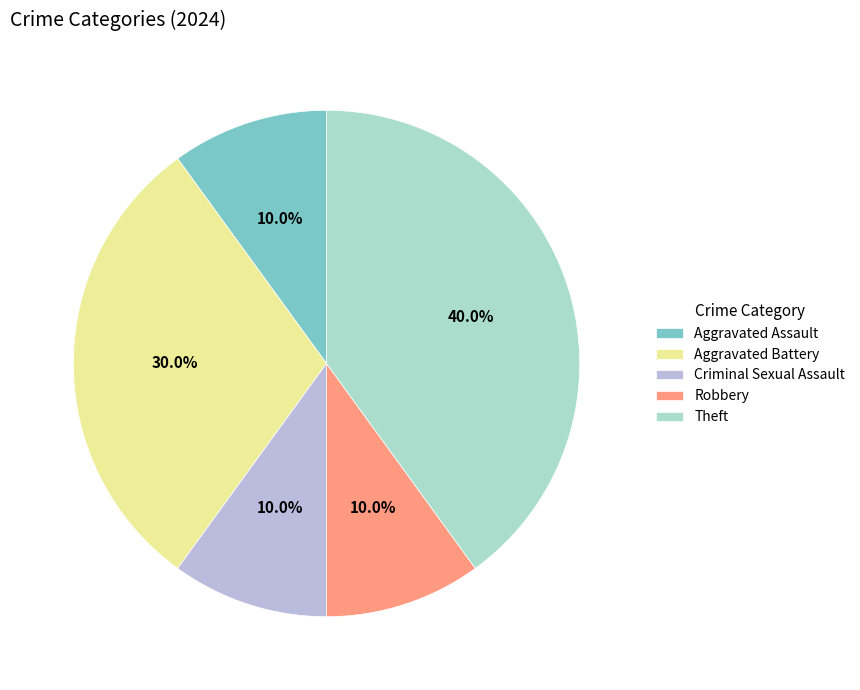

Which category has the biggest portion of the pie?

Theft